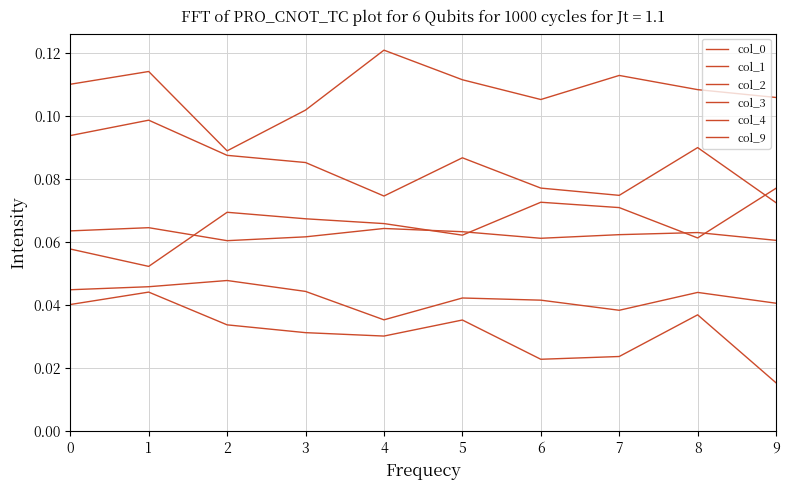

Does the chart have visible grid lines?

Yes